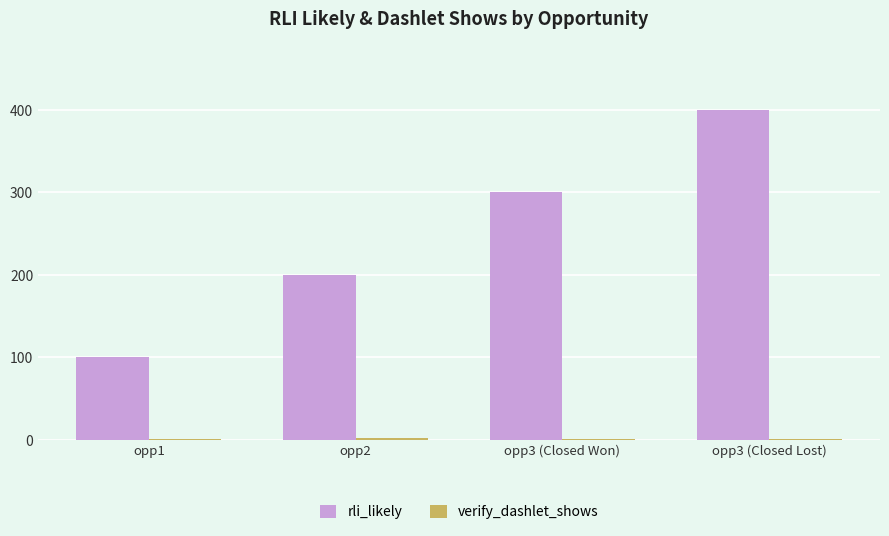

Which series has the largest total across all categories?

rli_likely